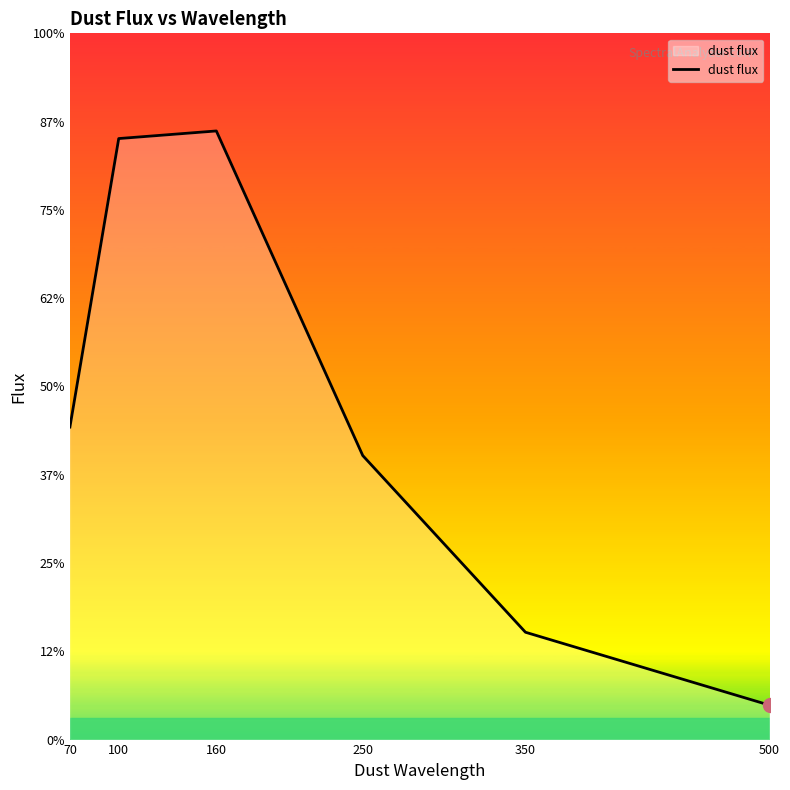

List the labels in order of value, largest first.

160, 100, 70, 250, 350, 500